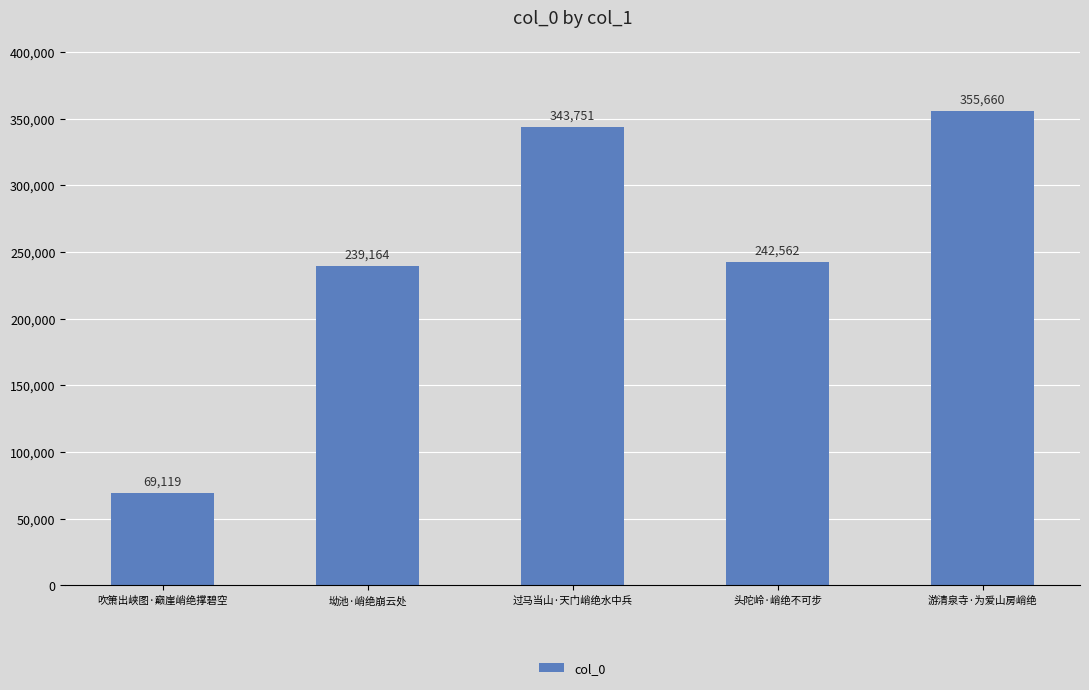

Rank the categories by value from highest to lowest.

游清泉寺·为爱山房峭绝, 过马当山·天门峭绝水中兵, 头陀岭·峭绝不可步, 坳池·峭绝崩云处, 吹箫出峡图·巅崖峭绝撑碧空